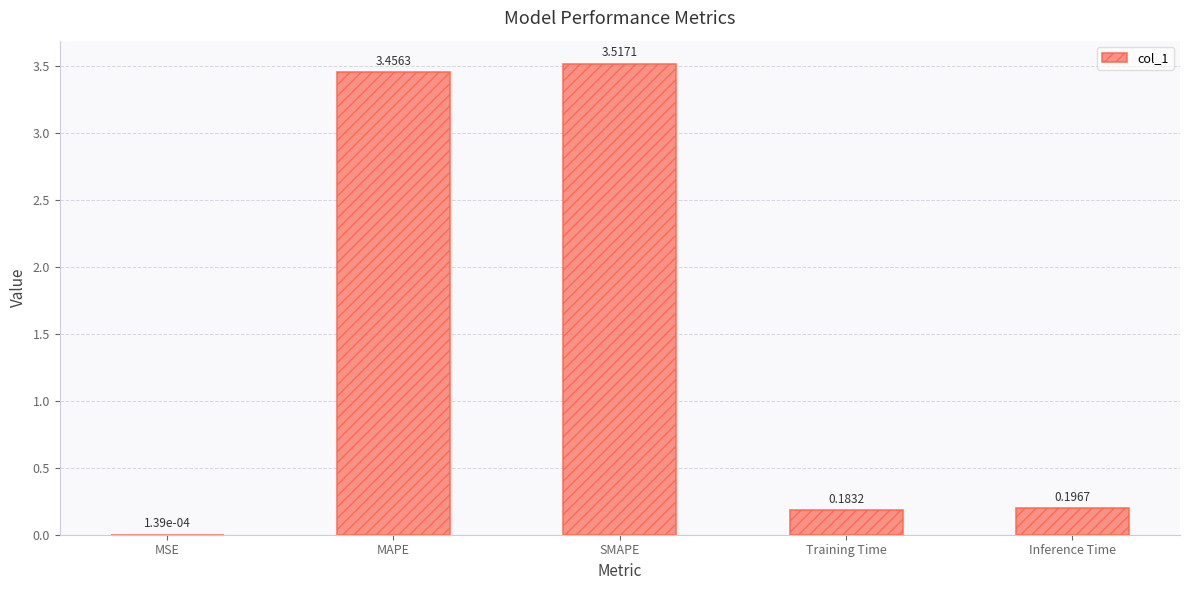

At which label is the value closest to 1?

Inference Time